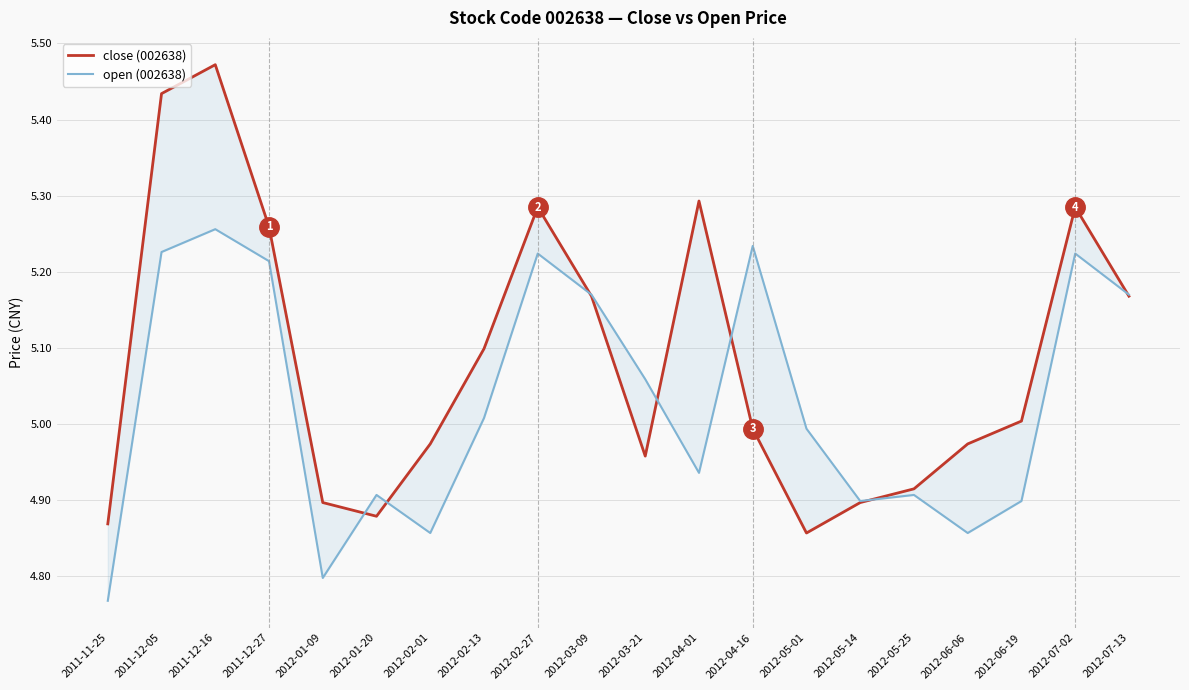

List the series in order of their peak value, lowest first.

open (002638), close (002638)